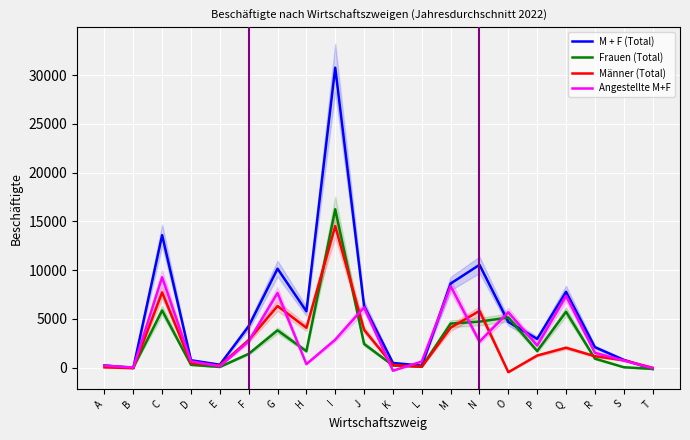

Where is Angestellte M+F nearest to the value 4482?

O